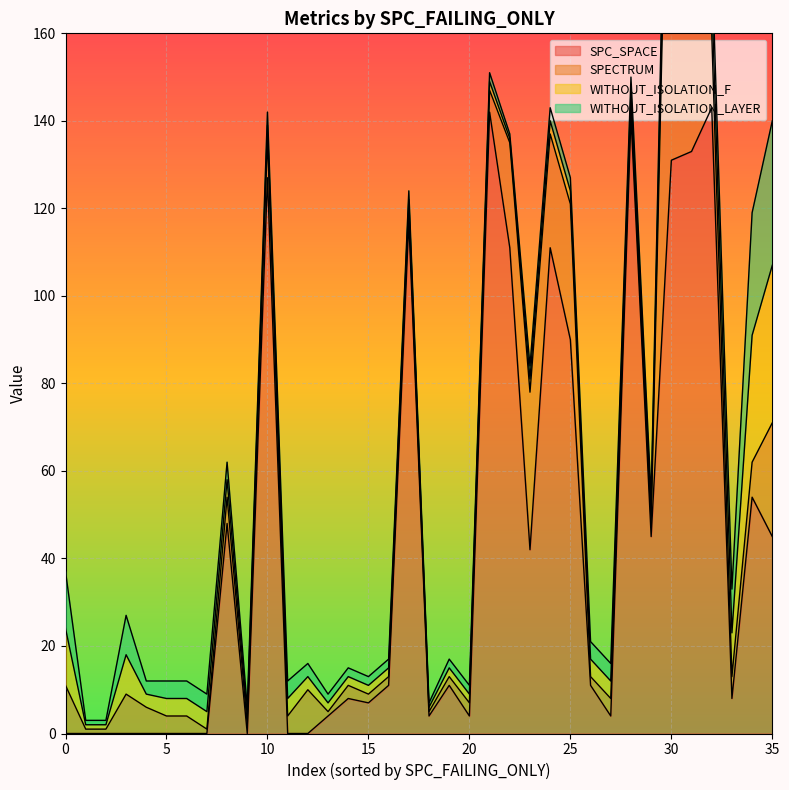

What is the maximum value for SPC_SPACE?

143